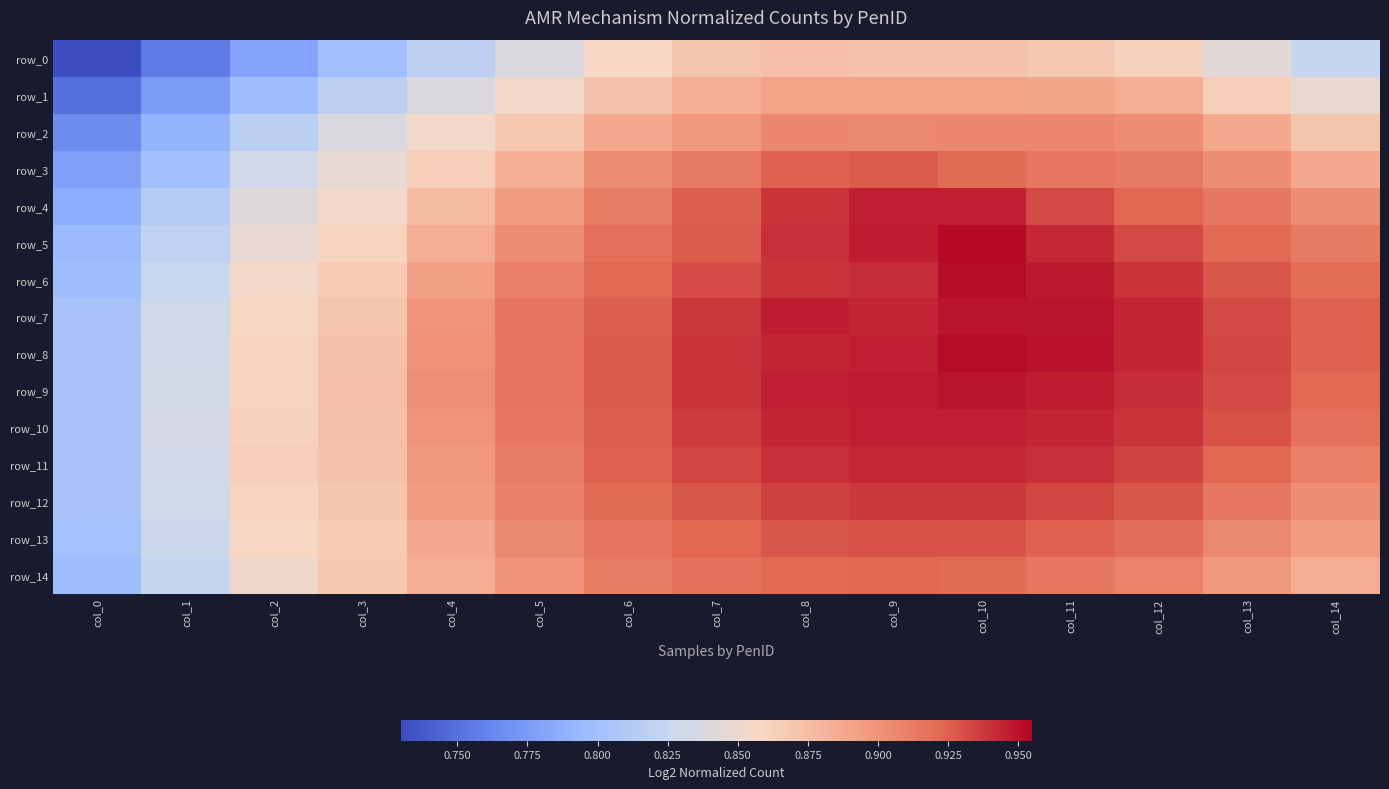

At col_10, list the series in order from largest to smallest.

row_5, row_6, row_8, row_7, row_9, row_4, row_10, row_11, row_12, row_13, row_3, row_14, row_2, row_1, row_0